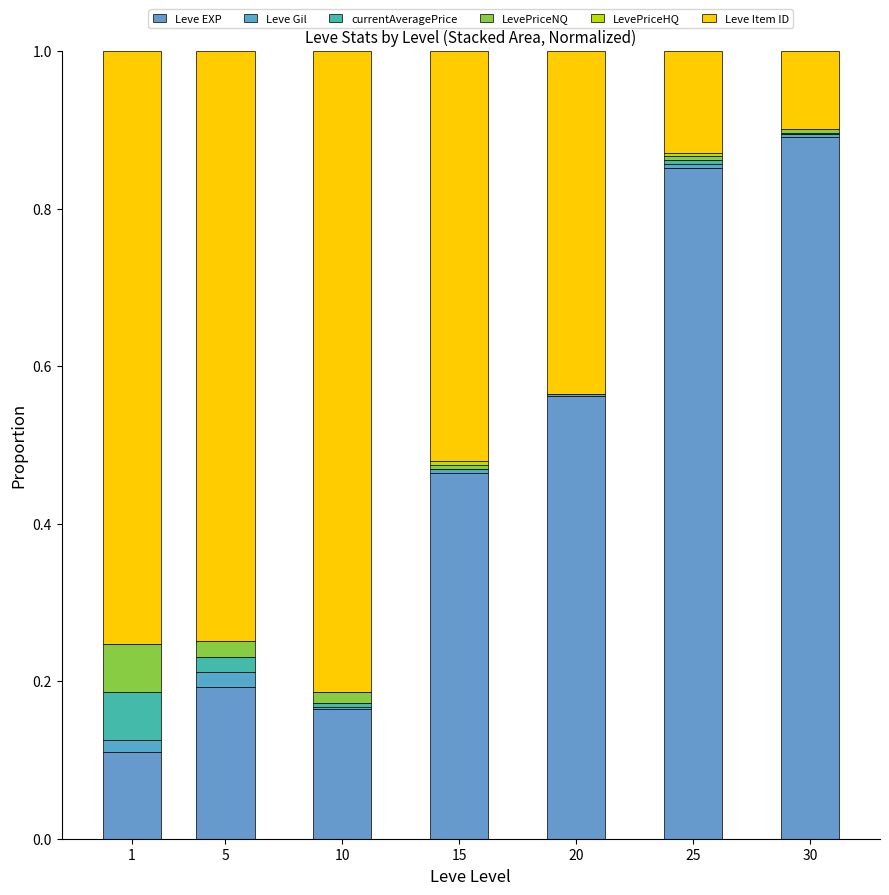

Count the number of data series in this chart.

6